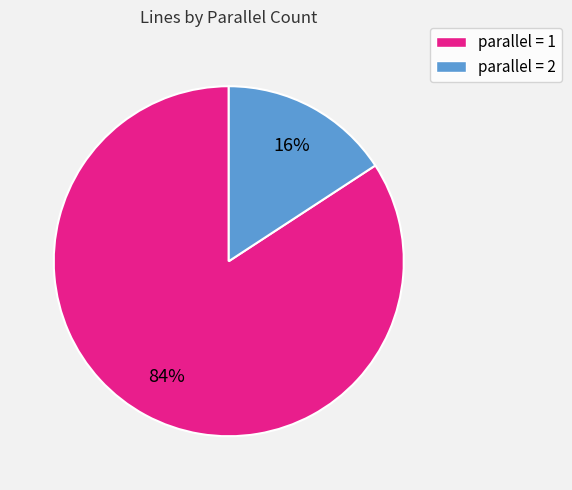

Count the number of slices in the pie.

2